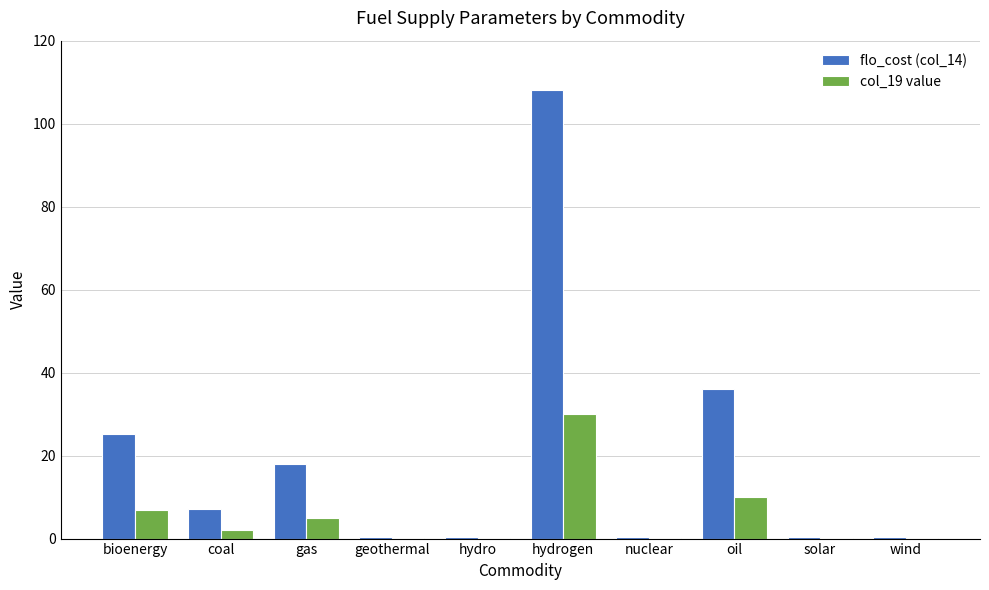

Is it true that col_19 value equals 11.6 at bioenergy?

False